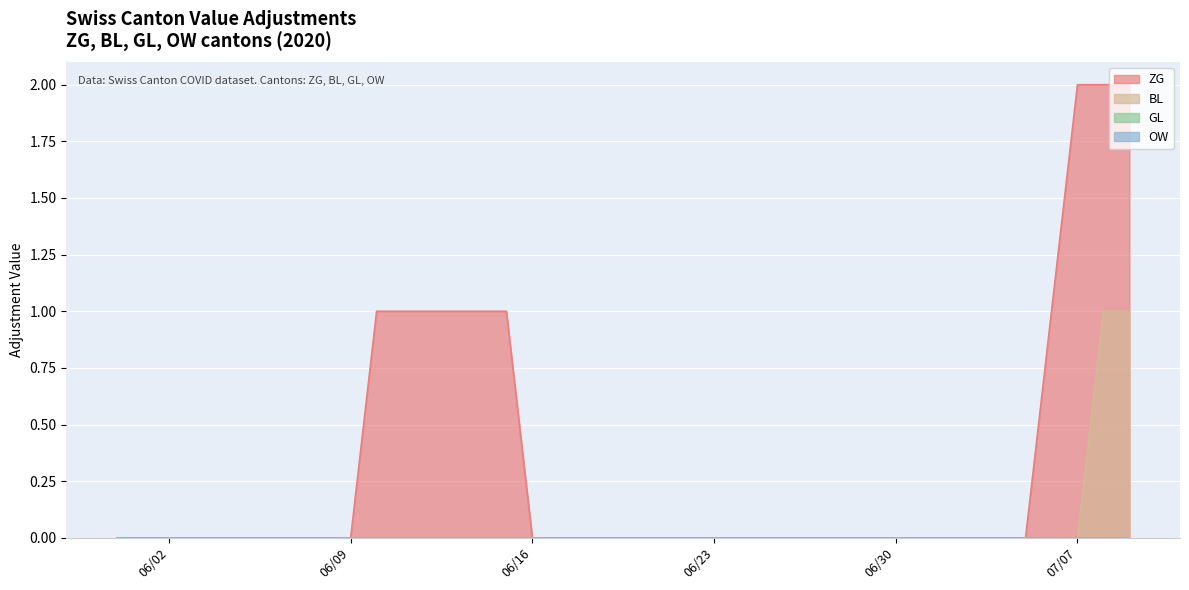

What is the difference between the maximum and minimum values in the ZG series?

2